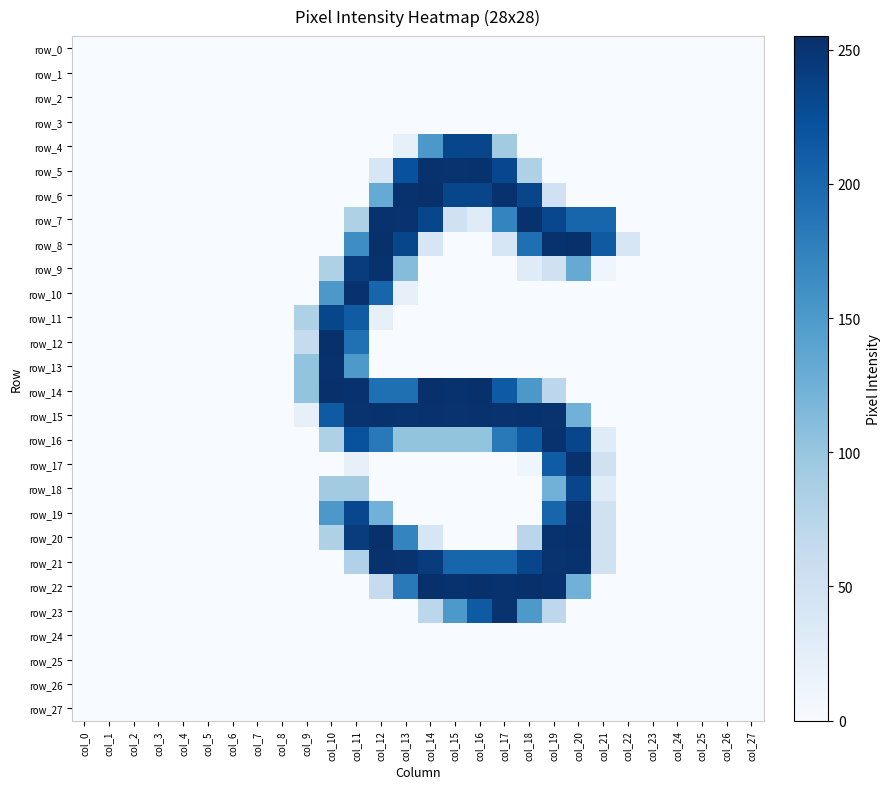

Reading left to right, transcribe all the data shown in this chart.

row_0: 0	0	0	0	0	0	0	0	0	0	0	0	0	0	0	0	0	0	0	0	0	0	0	0	0	0	0	0
row_1: 0	0	0	0	0	0	0	0	0	0	0	0	0	0	0	0	0	0	0	0	0	0	0	0	0	0	0	0
row_2: 0	0	0	0	0	0	0	0	0	0	0	0	0	0	0	0	0	0	0	0	0	0	0	0	0	0	0	0
row_3: 0	0	0	0	0	0	0	0	0	0	0	0	0	0	0	0	0	0	0	0	0	0	0	0	0	0	0	0
row_4: 0	0	0	0	0	0	0	0	0	0	0	0	0	21	152	233	234	92	0	0	0	0	0	0	0	0	0	0
row_5: 0	0	0	0	0	0	0	0	0	0	0	0	41	223	253	252	253	232	82	0	0	0	0	0	0	0	0	0
row_6: 0	0	0	0	0	0	0	0	0	0	0	0	132	253	254	233	234	253	234	51	0	0	0	0	0	0	0	0
row_7: 0	0	0	0	0	0	0	0	0	0	0	82	253	252	233	50	30	172	253	232	203	203	0	0	0	0	0	0
row_8: 0	0	0	0	0	0	0	0	0	0	0	163	254	233	41	0	0	41	193	253	254	213	41	0	0	0	0	0
row_9: 0	0	0	0	0	0	0	0	0	0	82	243	253	111	0	0	0	0	30	50	131	10	0	0	0	0	0	0
row_10: 0	0	0	0	0	0	0	0	0	0	152	253	203	20	0	0	0	0	0	0	0	0	0	0	0	0	0	0
row_11: 0	0	0	0	0	0	0	0	0	82	233	212	20	0	0	0	0	0	0	0	0	0	0	0	0	0	0	0
row_12: 0	0	0	0	0	0	0	0	0	62	254	192	0	0	0	0	0	0	0	0	0	0	0	0	0	0	0	0
row_13: 0	0	0	0	0	0	0	0	0	102	253	151	0	0	0	0	0	0	0	0	0	0	0	0	0	0	0	0
row_14: 0	0	0	0	0	0	0	0	0	102	254	253	193	193	254	253	254	213	152	71	0	0	0	0	0	0	0	0
row_15: 0	0	0	0	0	0	0	0	0	20	213	252	253	252	253	252	253	252	253	252	123	0	0	0	0	0	0	0
row_16: 0	0	0	0	0	0	0	0	0	0	82	223	183	102	102	102	102	183	214	253	234	30	0	0	0	0	0	0
row_17: 0	0	0	0	0	0	0	0	0	0	0	20	0	0	0	0	0	0	10	212	253	50	0	0	0	0	0	0
row_18: 0	0	0	0	0	0	0	0	0	0	92	92	0	0	0	0	0	0	0	123	234	30	0	0	0	0	0	0
row_19: 0	0	0	0	0	0	0	0	0	0	152	232	123	0	0	0	0	0	0	203	253	50	0	0	0	0	0	0
row_20: 0	0	0	0	0	0	0	0	0	0	82	243	255	172	41	0	0	0	72	253	255	50	0	0	0	0	0	0
row_21: 0	0	0	0	0	0	0	0	0	0	0	81	253	252	243	203	203	203	233	252	253	50	0	0	0	0	0	0
row_22: 0	0	0	0	0	0	0	0	0	0	0	0	62	183	255	253	255	253	255	253	123	0	0	0	0	0	0	0
row_23: 0	0	0	0	0	0	0	0	0	0	0	0	0	0	71	151	213	252	151	70	0	0	0	0	0	0	0	0
row_24: 0	0	0	0	0	0	0	0	0	0	0	0	0	0	0	0	0	0	0	0	0	0	0	0	0	0	0	0
row_25: 0	0	0	0	0	0	0	0	0	0	0	0	0	0	0	0	0	0	0	0	0	0	0	0	0	0	0	0
row_26: 0	0	0	0	0	0	0	0	0	0	0	0	0	0	0	0	0	0	0	0	0	0	0	0	0	0	0	0
row_27: 0	0	0	0	0	0	0	0	0	0	0	0	0	0	0	0	0	0	0	0	0	0	0	0	0	0	0	0